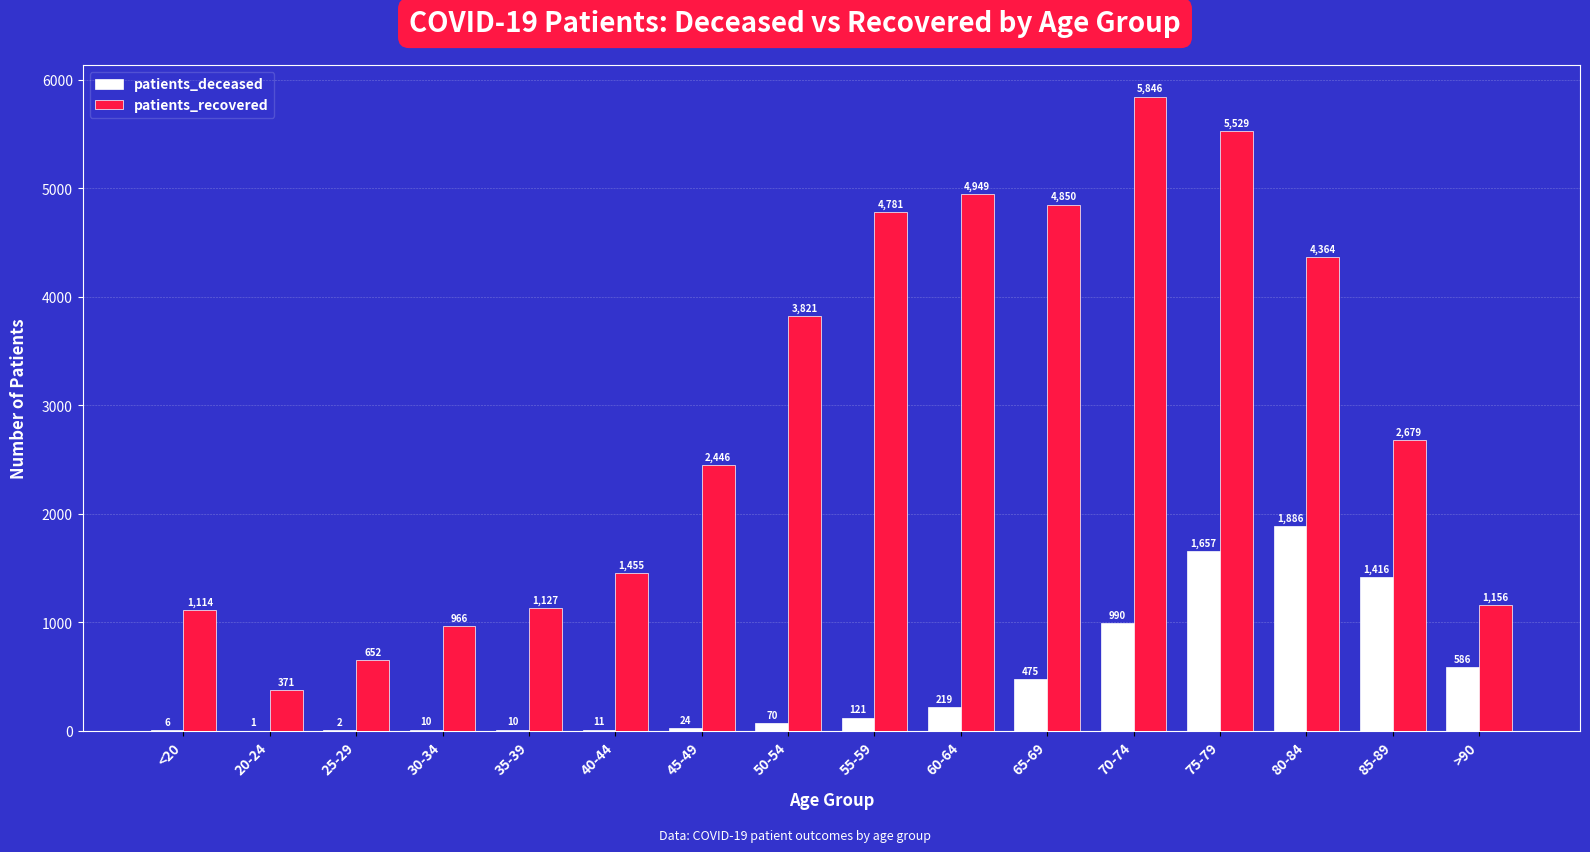

Reading left to right, extract all data points from this chart.

patients_deceased: <20=6	20-24=1	25-29=2	30-34=10	35-39=10	40-44=11	45-49=24	50-54=70	55-59=121	60-64=219	65-69=475	70-74=990	75-79=1657	80-84=1886	85-89=1416	>90=586
patients_recovered: <20=1114	20-24=371	25-29=652	30-34=966	35-39=1127	40-44=1455	45-49=2446	50-54=3821	55-59=4781	60-64=4949	65-69=4850	70-74=5846	75-79=5529	80-84=4364	85-89=2679	>90=1156